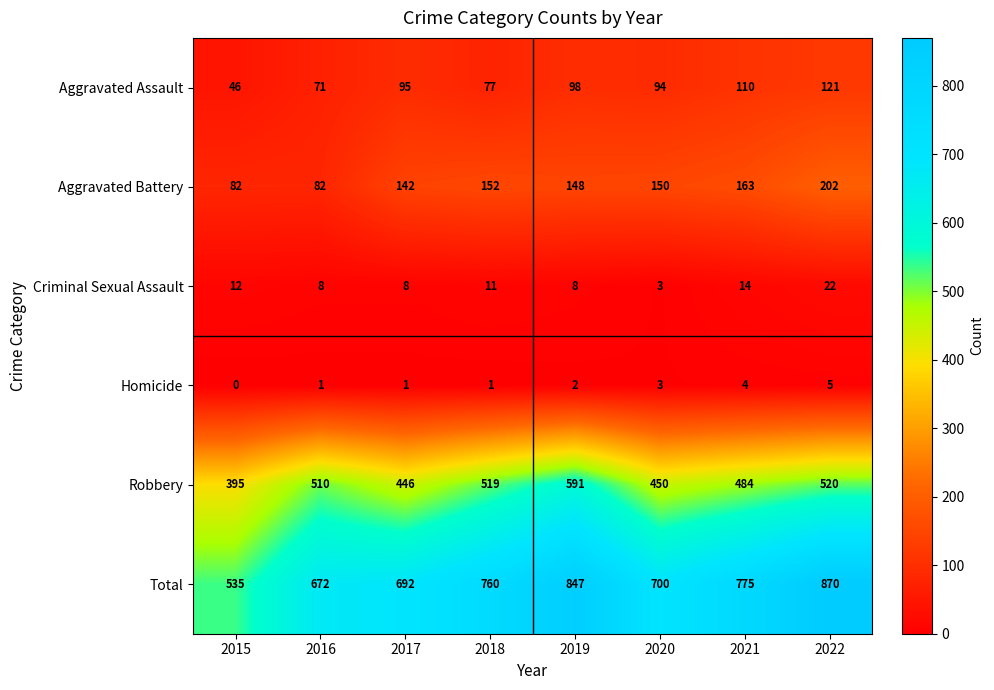

What is the difference between the highest and lowest values at 2019?

845